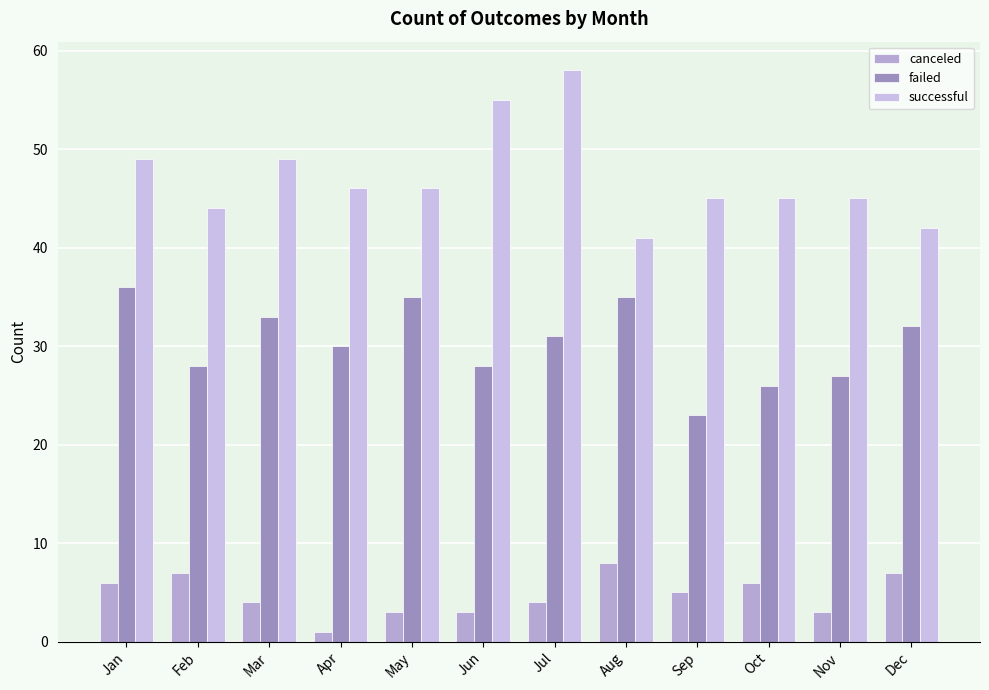

List the labels in order of canceled value, smallest first.

Apr, May, Jun, Nov, Mar, Jul, Sep, Jan, Oct, Feb, Dec, Aug